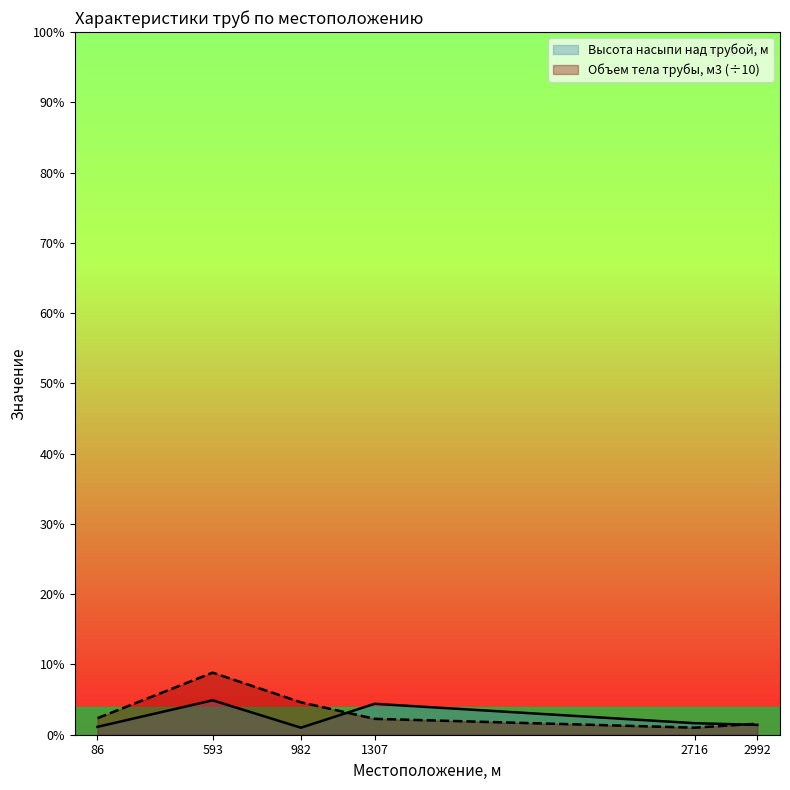

Count the Высота насыпи над трубой, м values in the range 0 to 2.

4